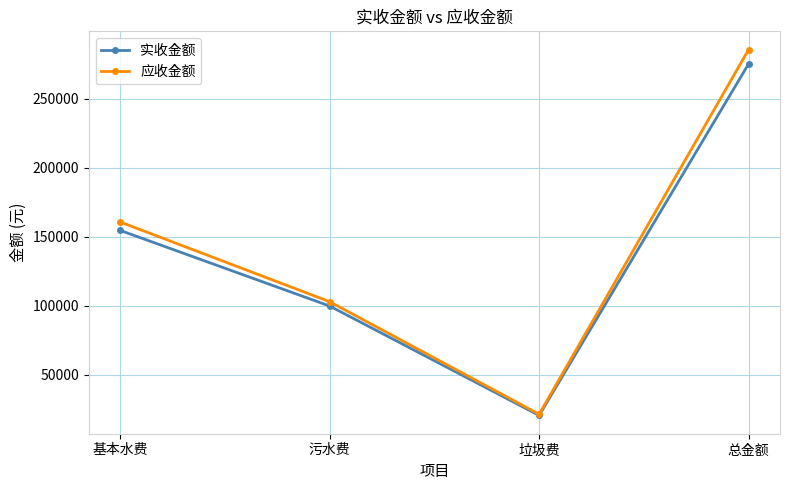

In 应收金额, how many points are lower than both neighbors (excluding endpoints)?

1